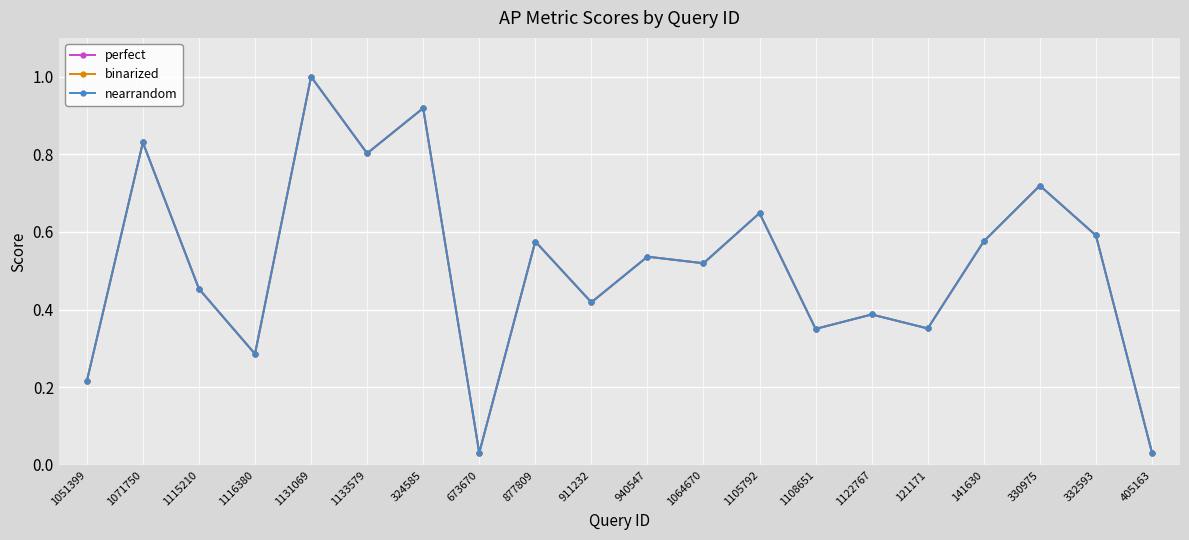

Which series has the largest range (max minus min)?

perfect